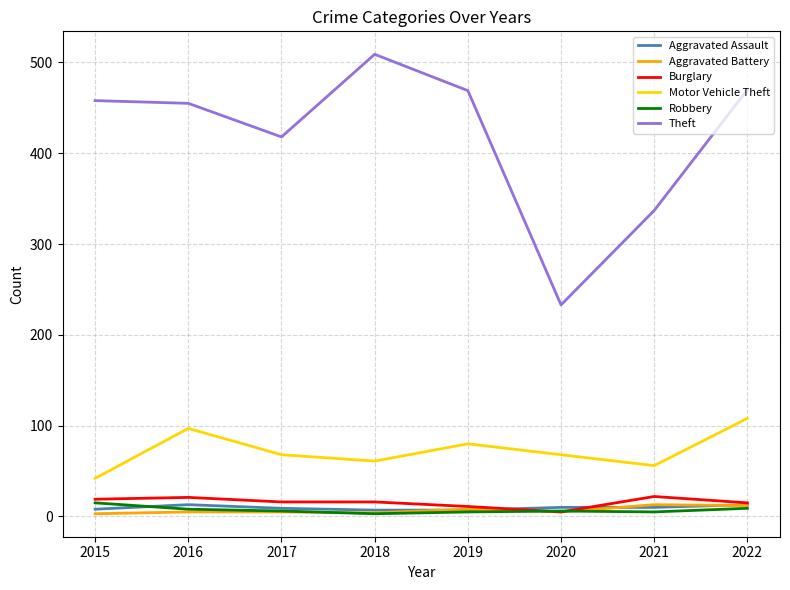

True or false: Aggravated Assault and Theft cross at least once.

False